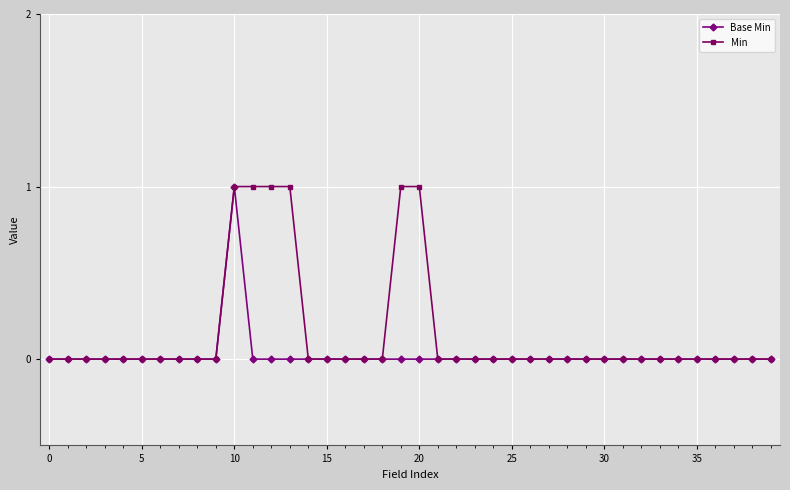

Which series has the largest total across all categories?

Min